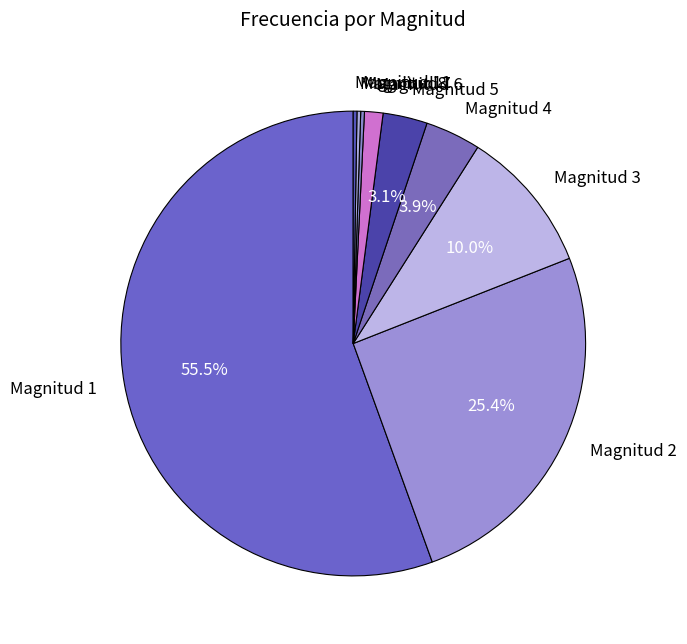

To the nearest percent, what portion does Magnitud 5 represent?

3%